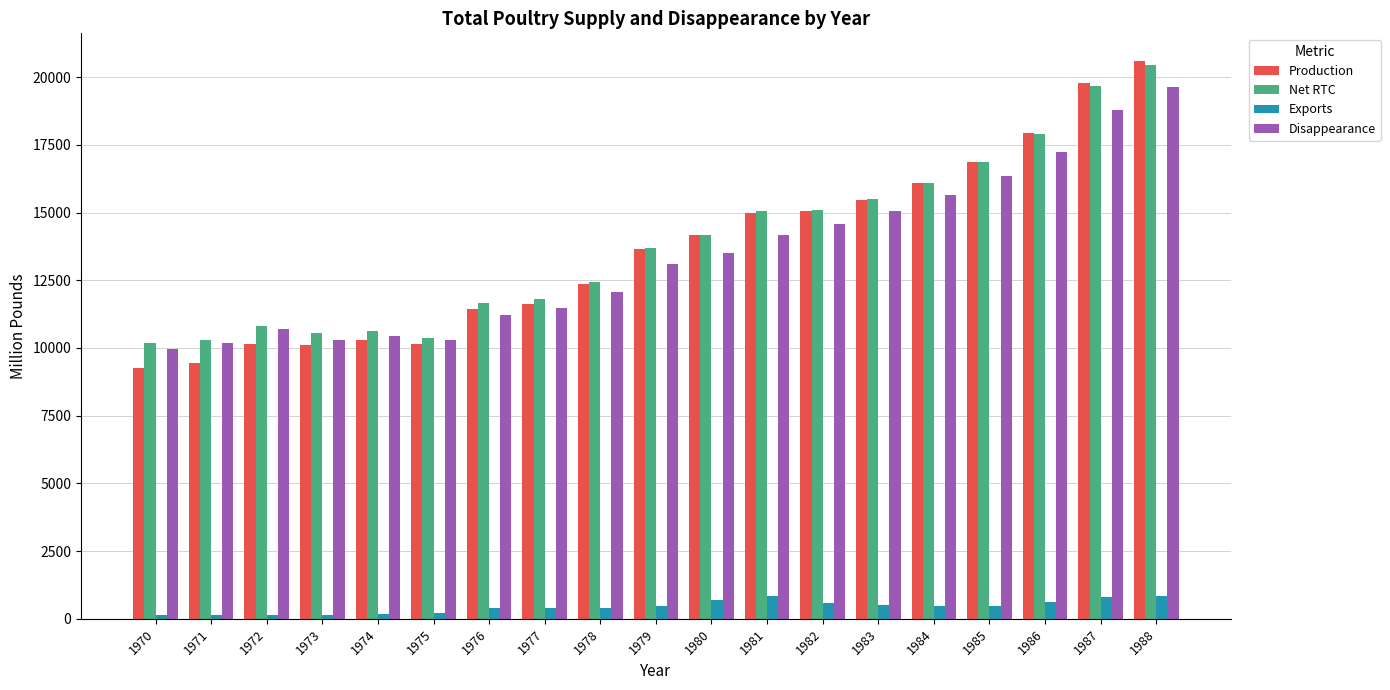

What is the difference between the Net RTC values at 1977 and 1974?

1190.8